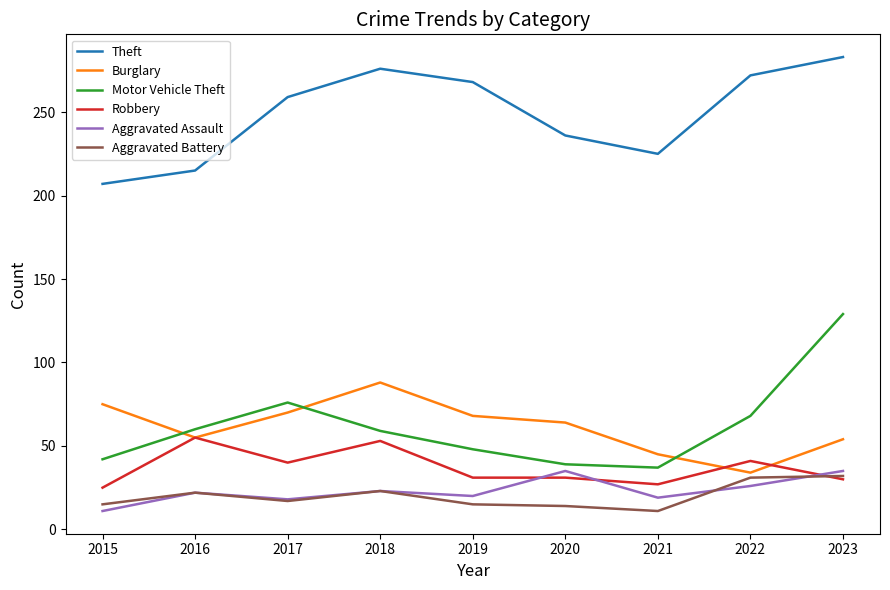

What is the spread (max minus min) of values at 2017?

242